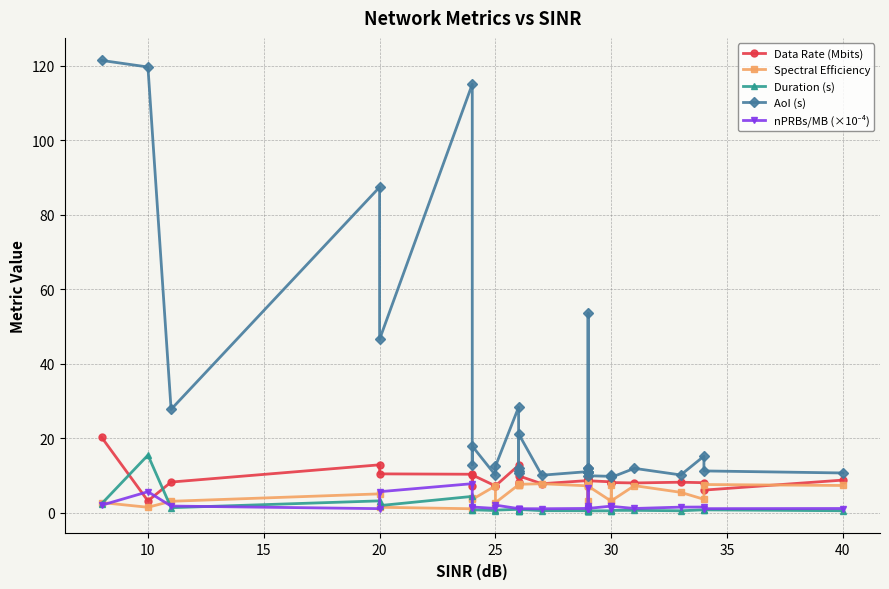

Is it true that AoI (s) equals 13.6 at 30?

False